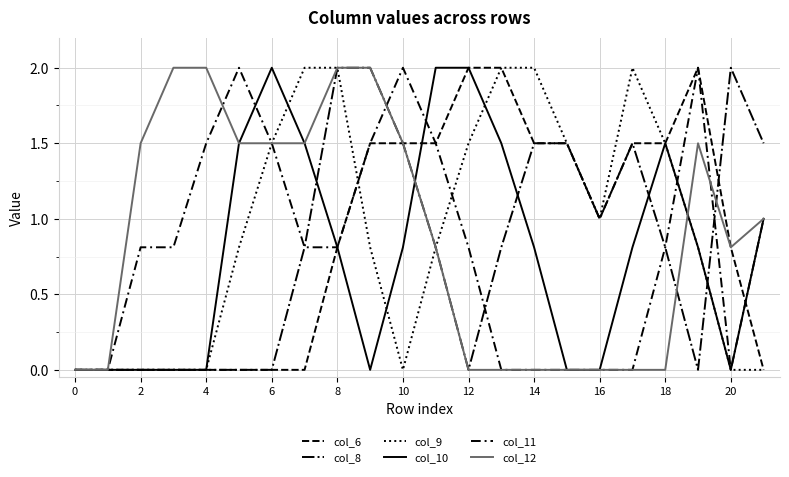

Does the chart have visible grid lines?

Yes